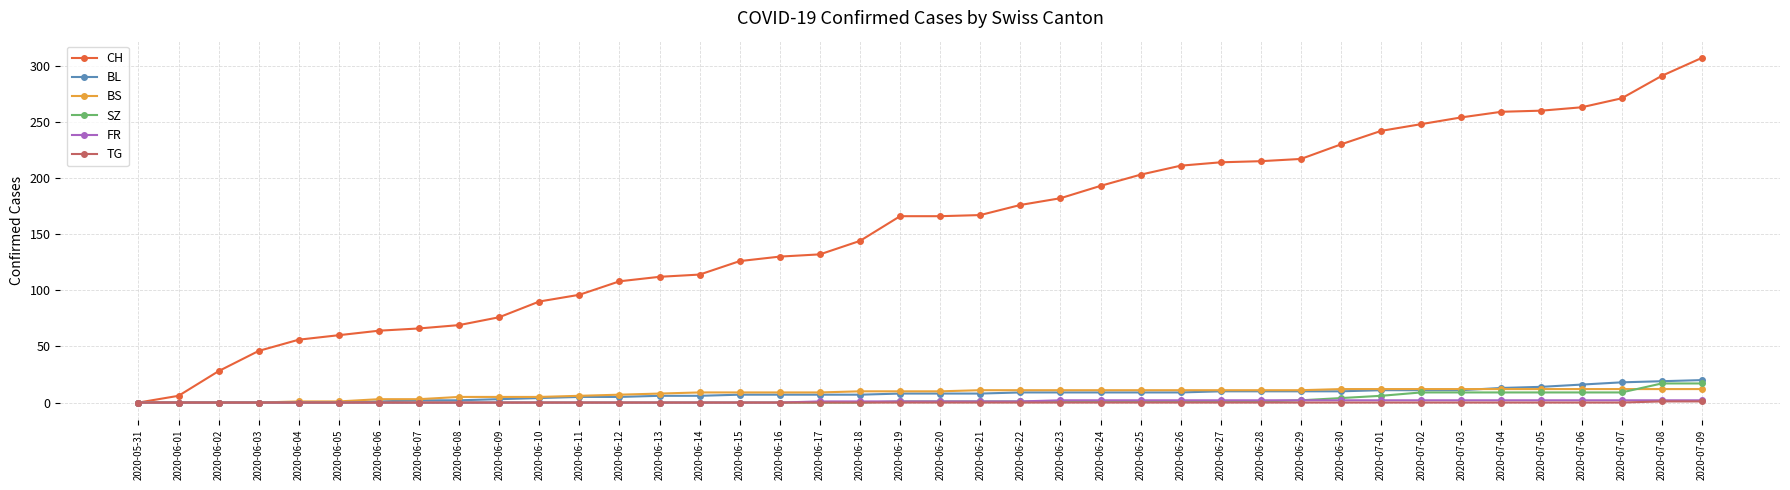

Between 2020-06-09 and 2020-07-06, which series saw the biggest shift?

CH